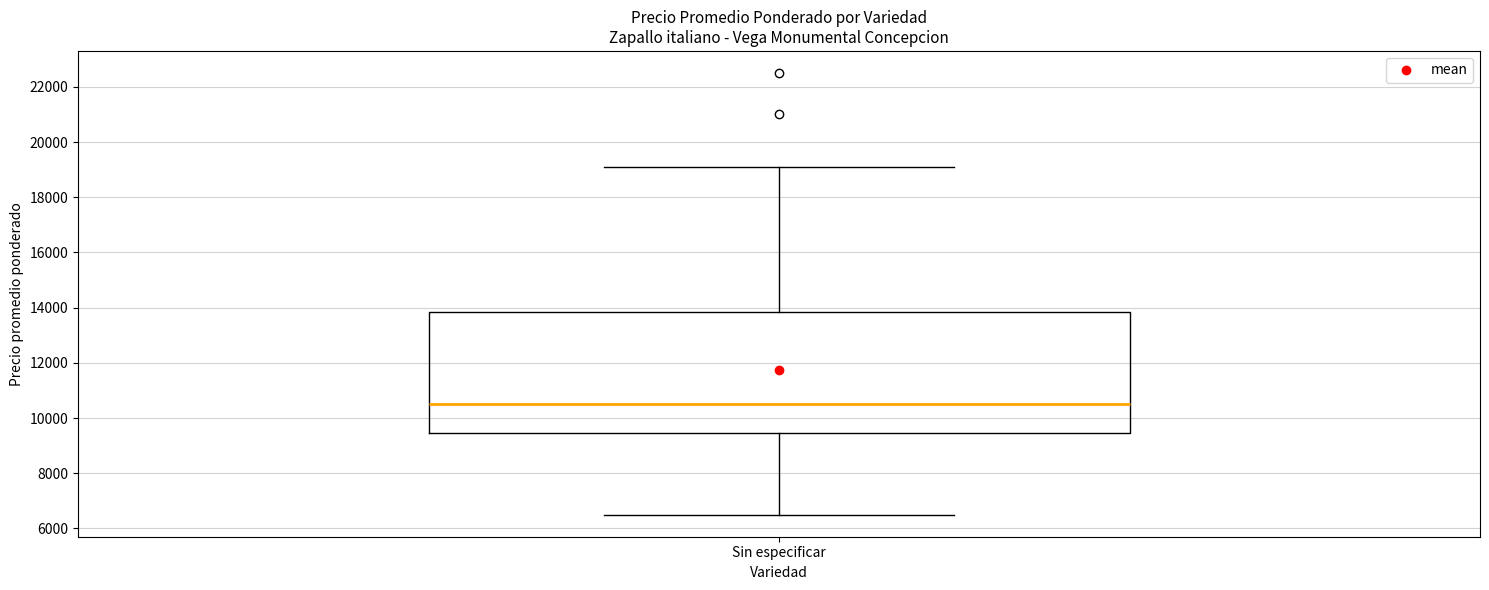

Where is the lower edge of the box for Sin especificar on the y-axis? The values are not printed on the chart, so give them approximately, as read against the axis.

9400